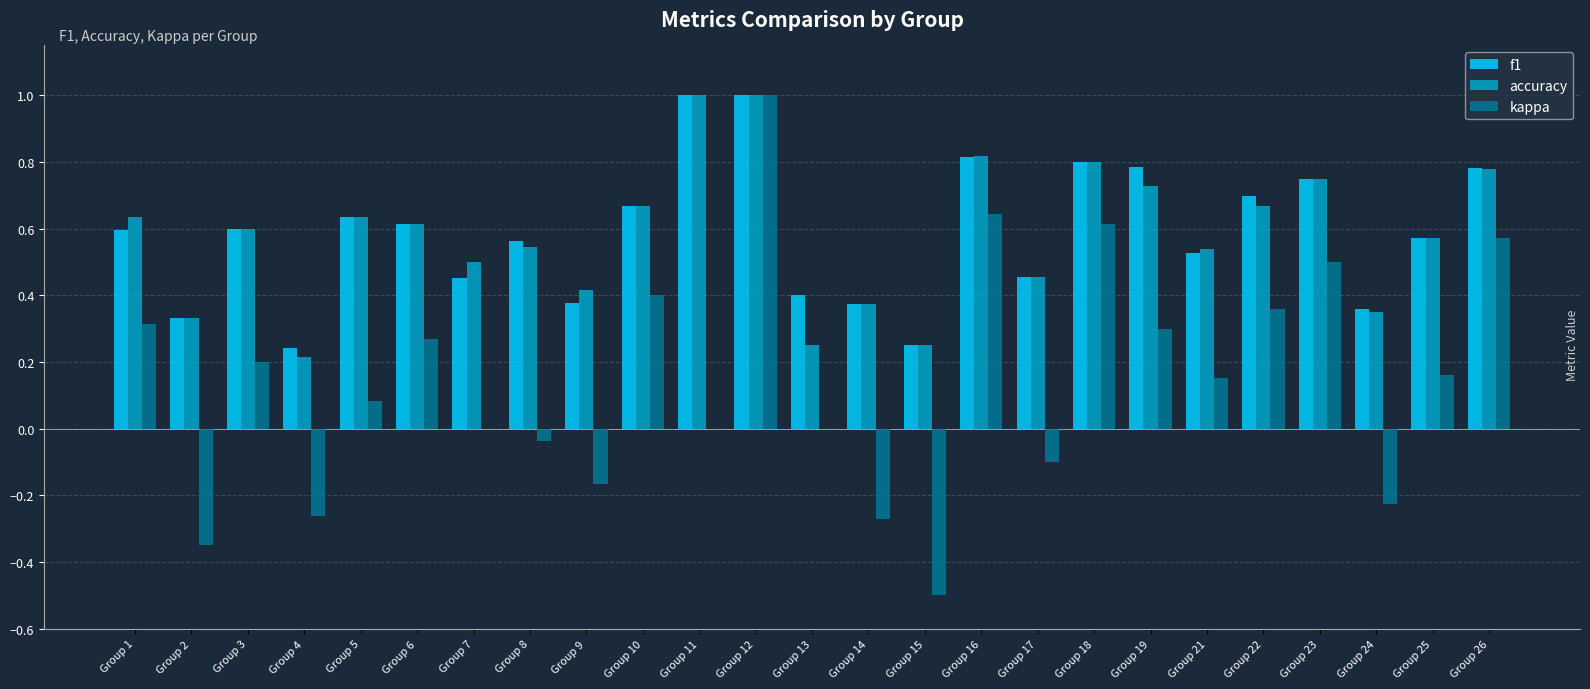

What is the total value across all series at Group 18?

2.2